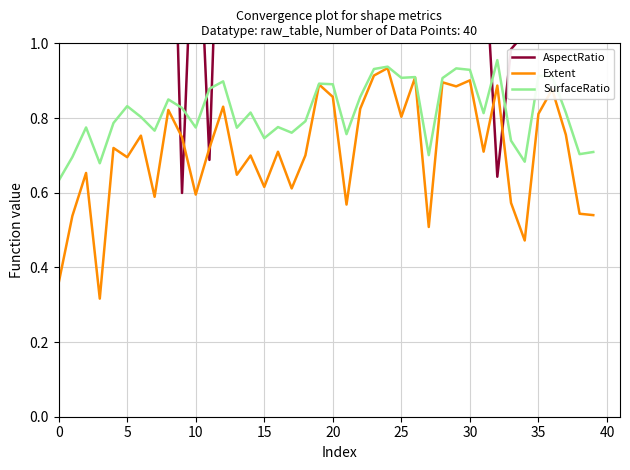

Which series has the largest range (max minus min)?

AspectRatio